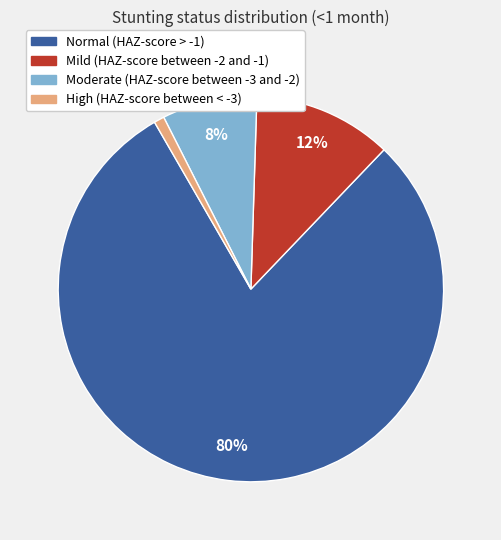

Is Moderate (HAZ-score between -3 and -2) the majority of the pie?

No